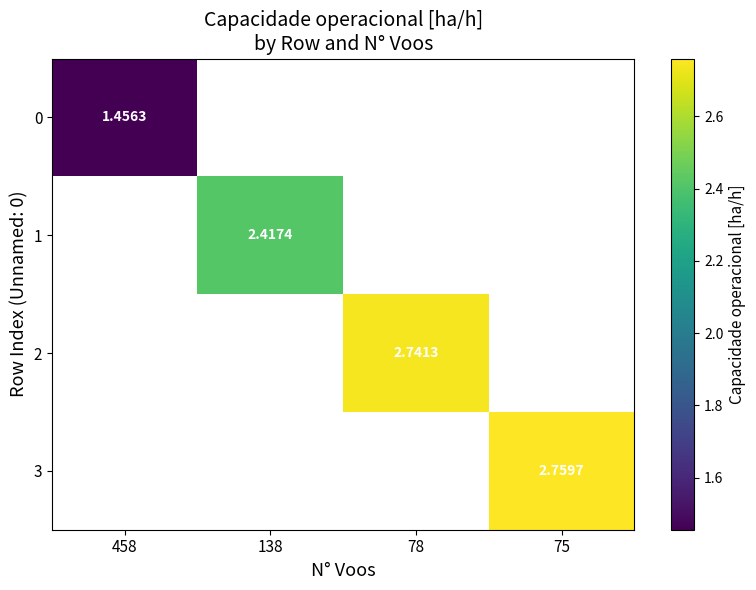

What is the maximum value shown in the chart?

2.8